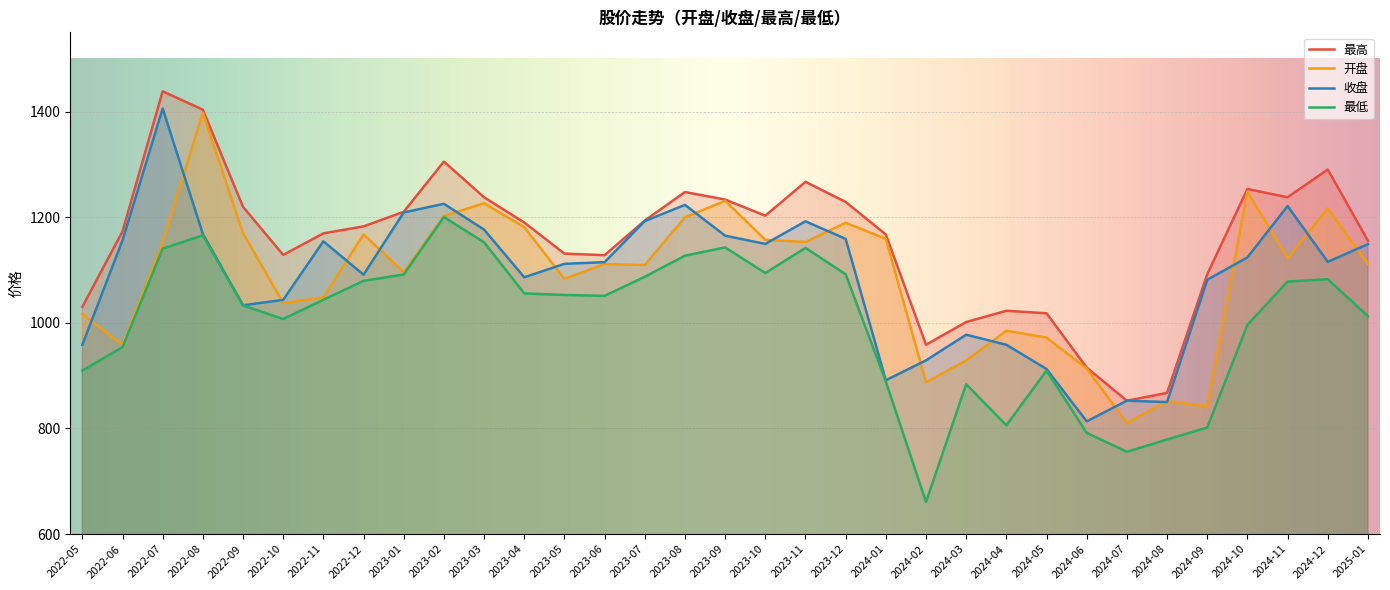

At which category does the chart reach its minimum across all series?

2024-02